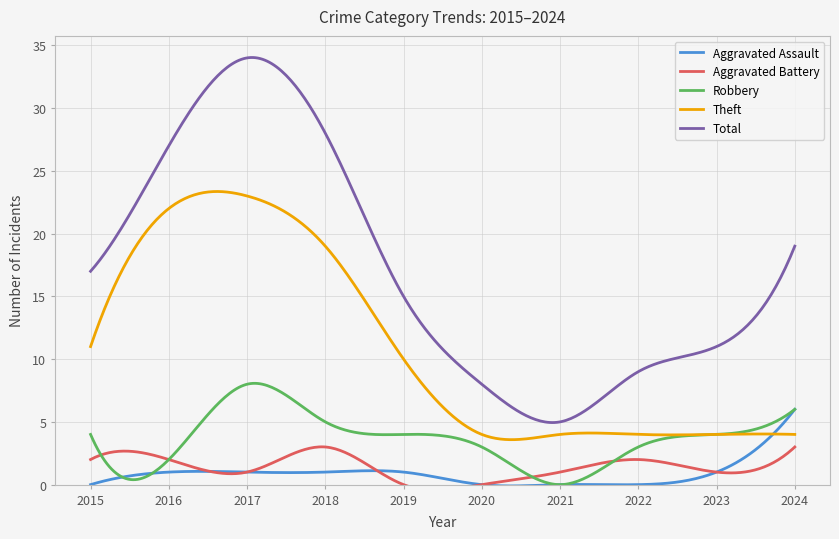

Reading right to left, transcribe all the data shown in this chart.

Aggravated Assault: 6	1	0	0	0	1	1	1	1	0
Aggravated Battery: 3	1	2	1	0	0	3	1	2	2
Robbery: 6	4	3	0	3	4	5	8	2	4
Theft: 4	4	4	4	4	10	19	23	22	11
Total: 19	11	9	5	8	15	28	34	27	17